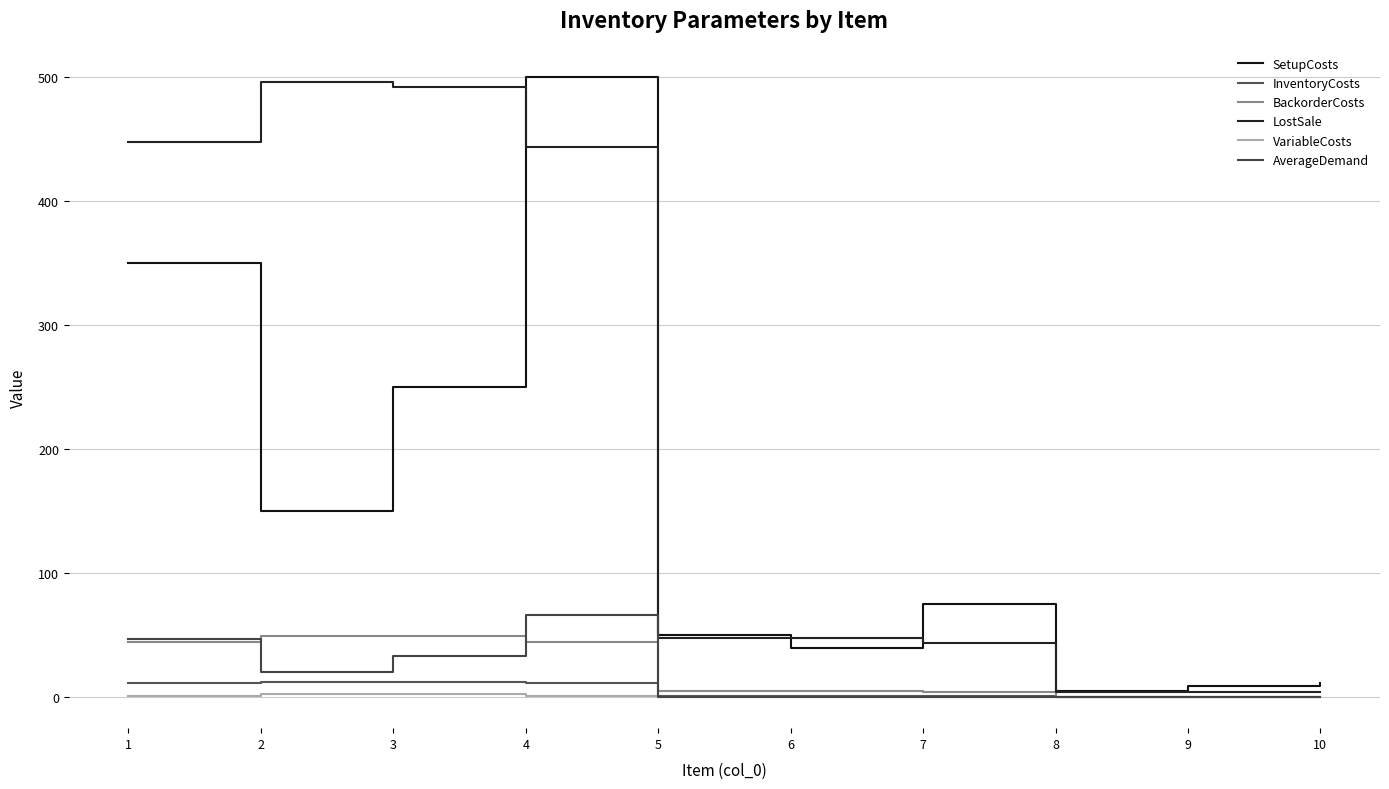

Which series changed the most between 5 and 6?

SetupCosts